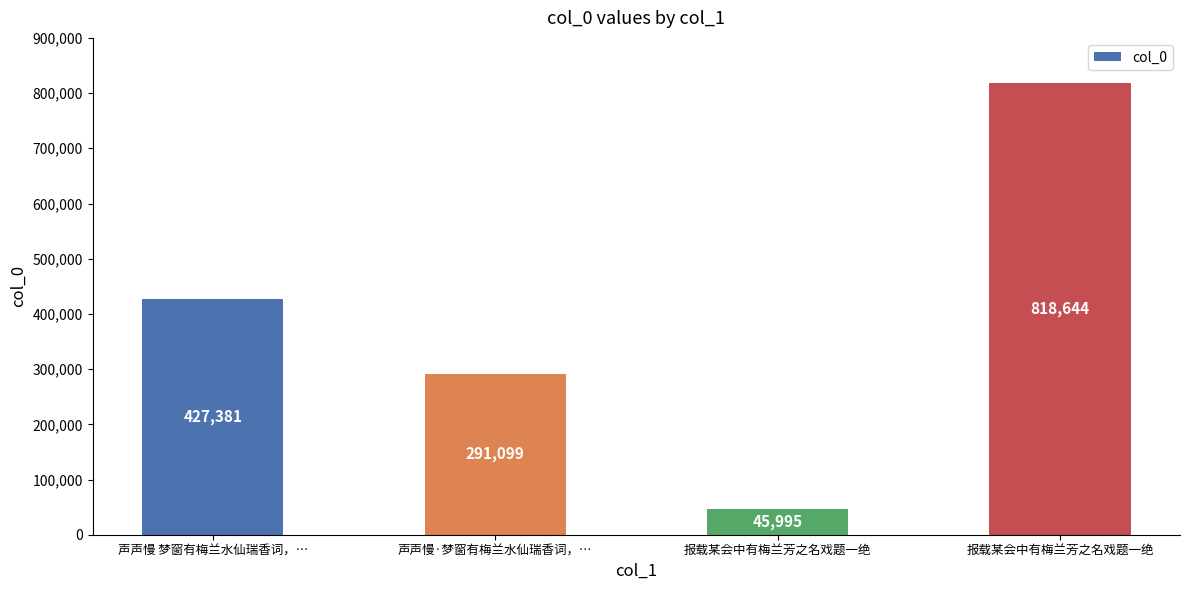

How many bars are there in total?

4